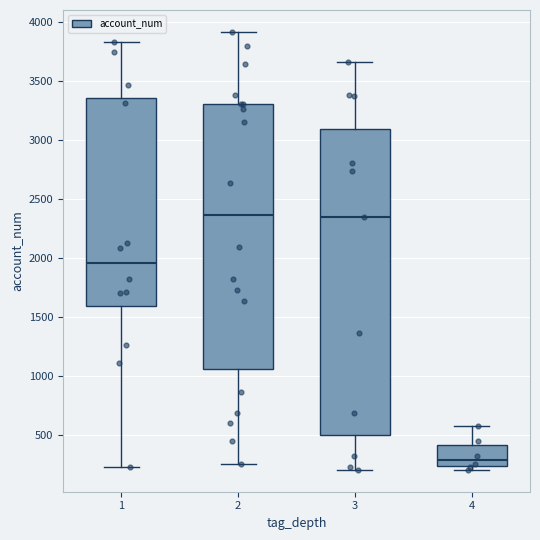

Comparing the boxes themselves (not the whiskers), which one is the tallest?

3